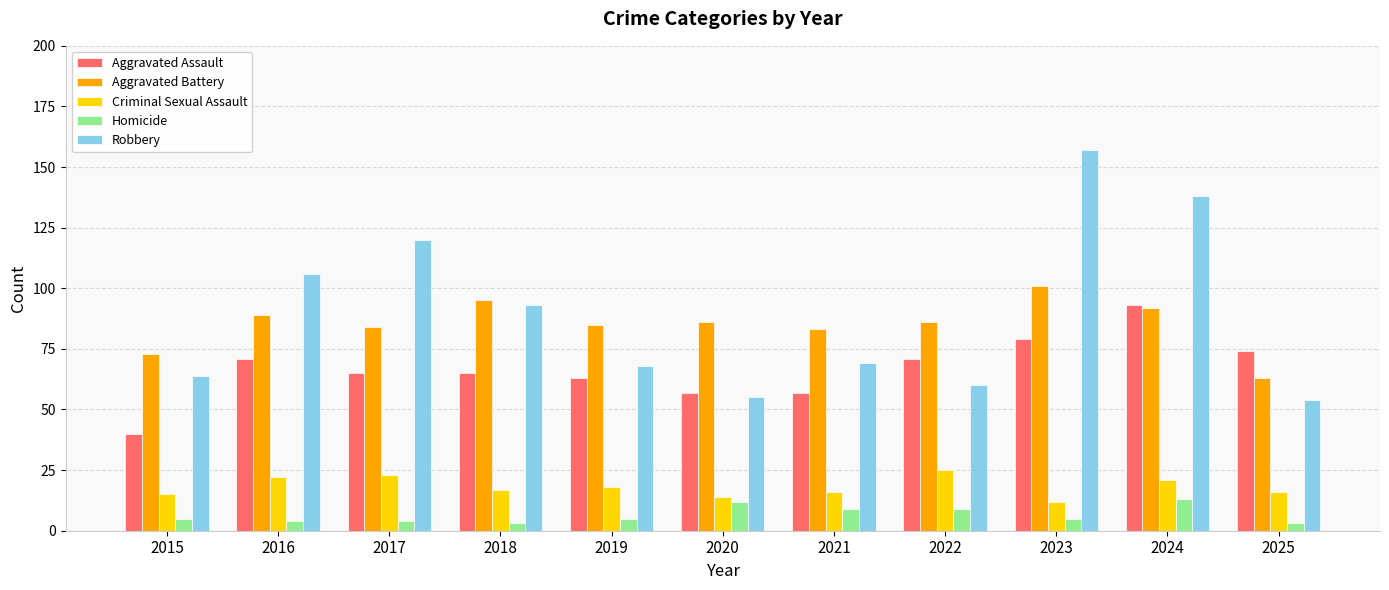

True or false: Aggravated Battery has a value of 100 at 2025.

False